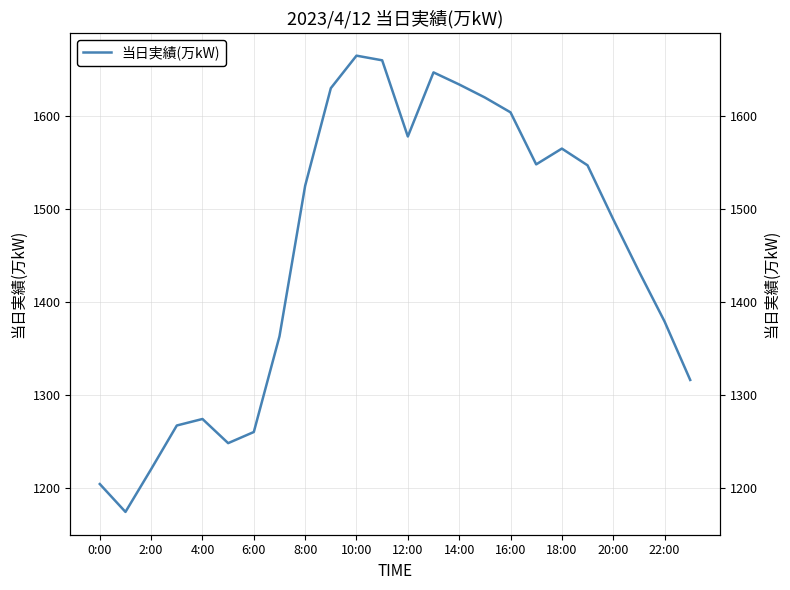

How many lines are shown in the chart?

1